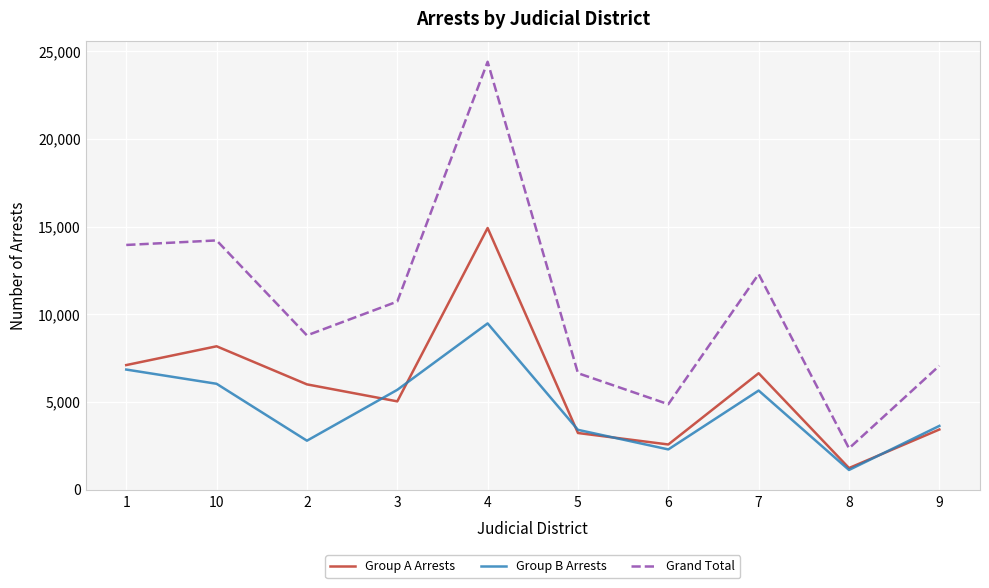

What is the difference between the maximum and second lowest values in the Group A Arrests series?

12341